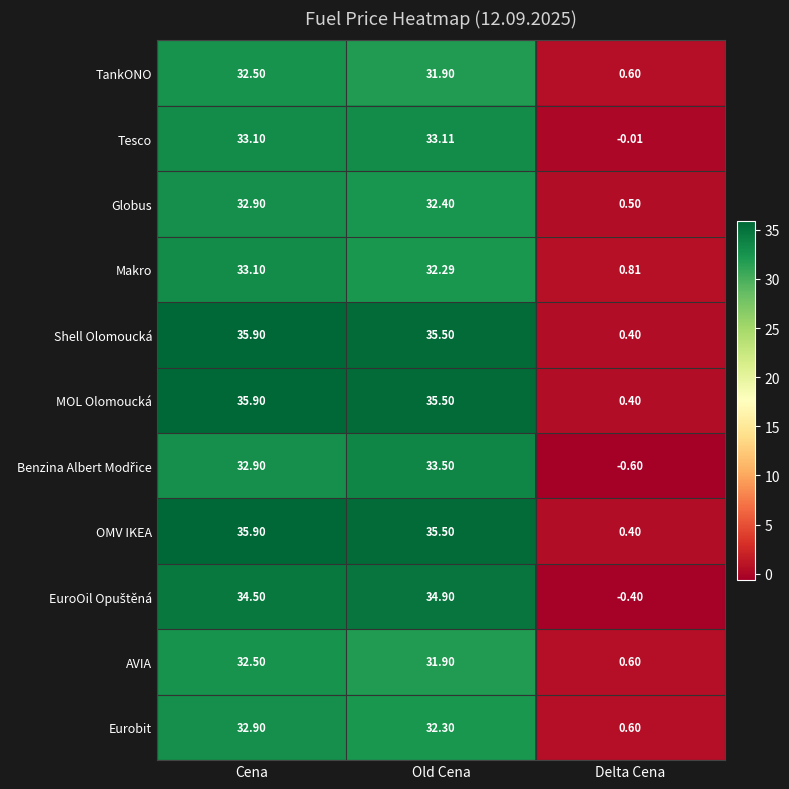

Between Cena and Old Cena, which series saw the biggest shift?

Makro